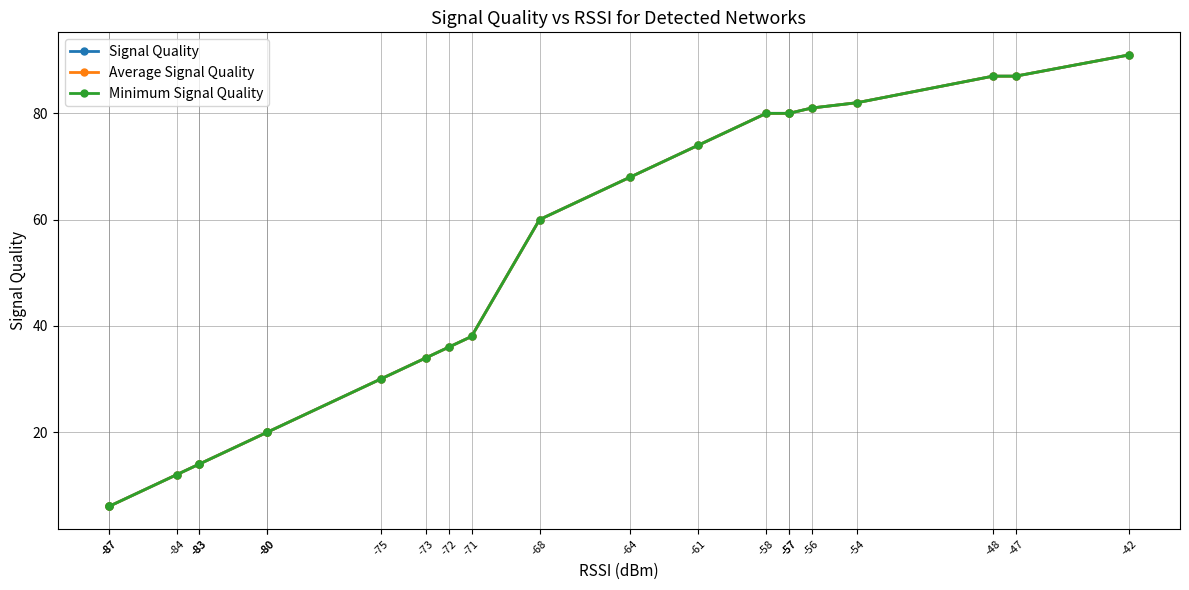

Which category has the lowest value in the Minimum Signal Quality series?

-87